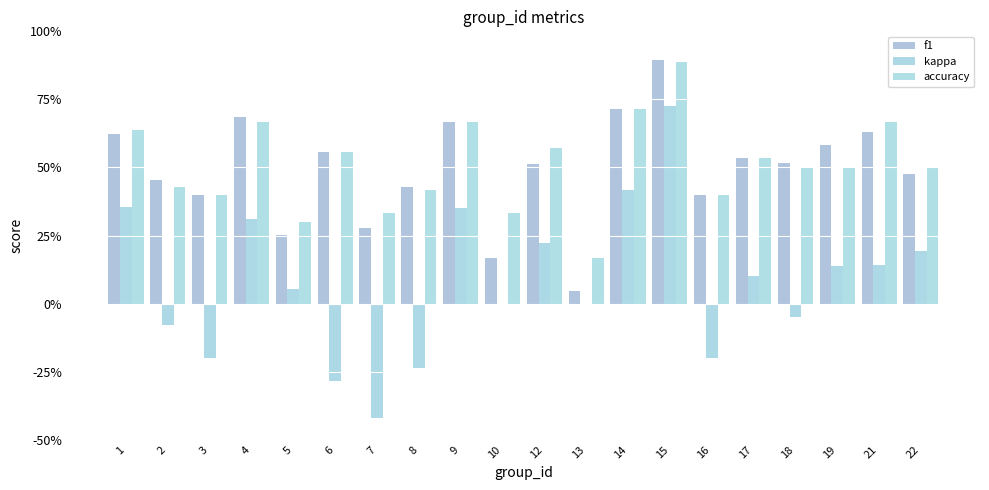

At which label does kappa reach its peak?

15